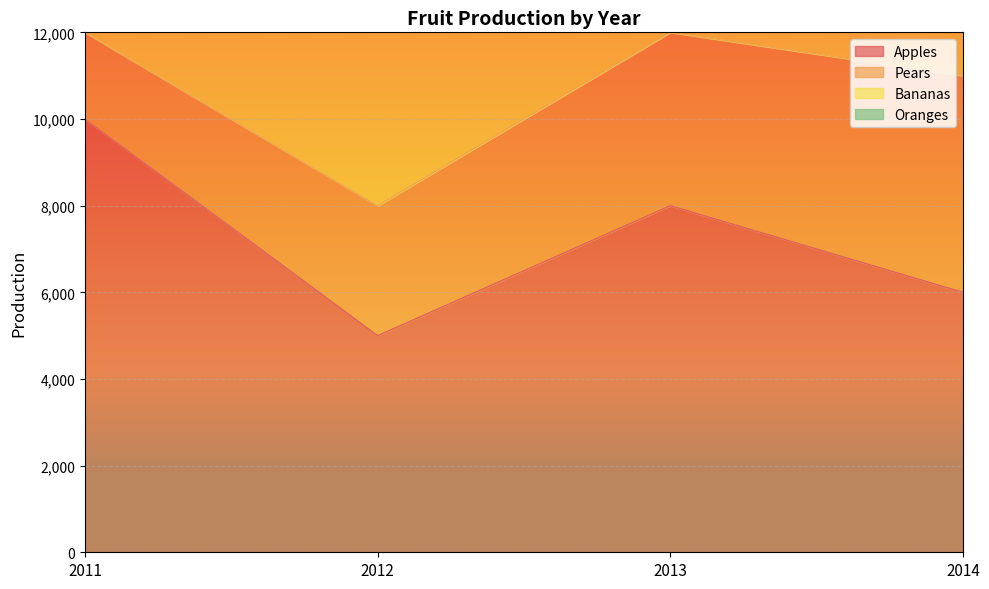

How many data points does each series have?

4